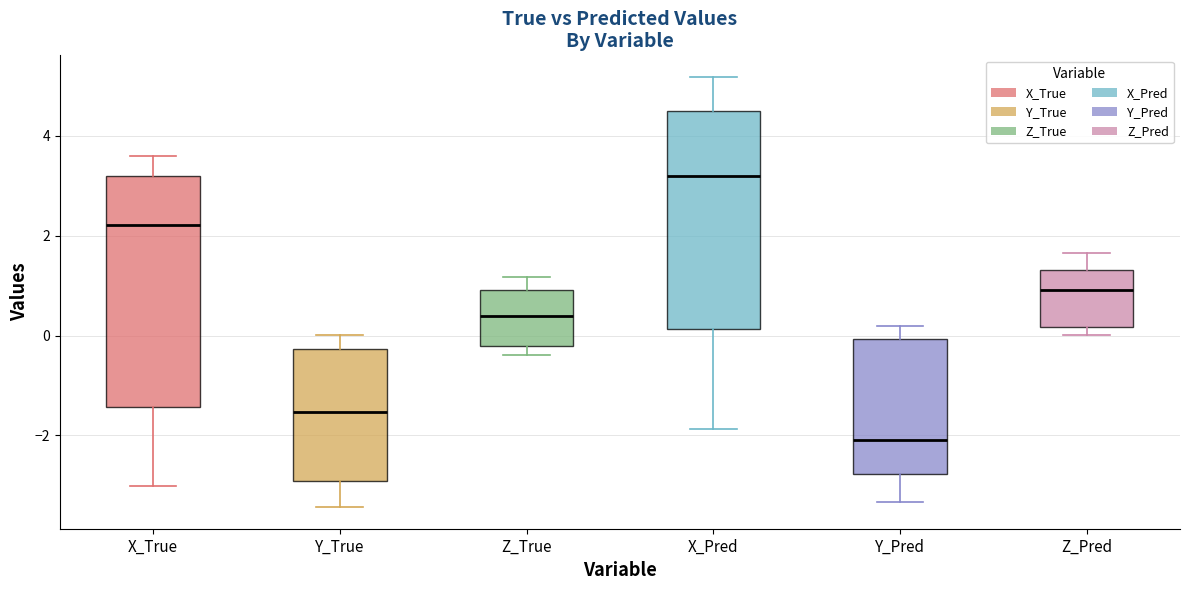

Reading left to right, read every box against the y-axis: the position of its median line, the range the box covers, and the ends of its whiskers. The values are not printed on the chart, so give them approximately, as read against the axis.

X_True: median 2.2, box -1.4 to 3.2, whiskers -3.0 to 3.6
Y_True: median -1.6, box -3.0 to -0.2, whiskers -3.4 to 0.0
Z_True: median 0.4, box -0.2 to 1.0, whiskers -0.4 to 1.2
X_Pred: median 3.2, box 0.2 to 4.4, whiskers -1.8 to 5.2
Y_Pred: median -2.0, box -2.8 to 0.0, whiskers -3.4 to 0.2
Z_Pred: median 1.0, box 0.2 to 1.4, whiskers 0.0 to 1.6